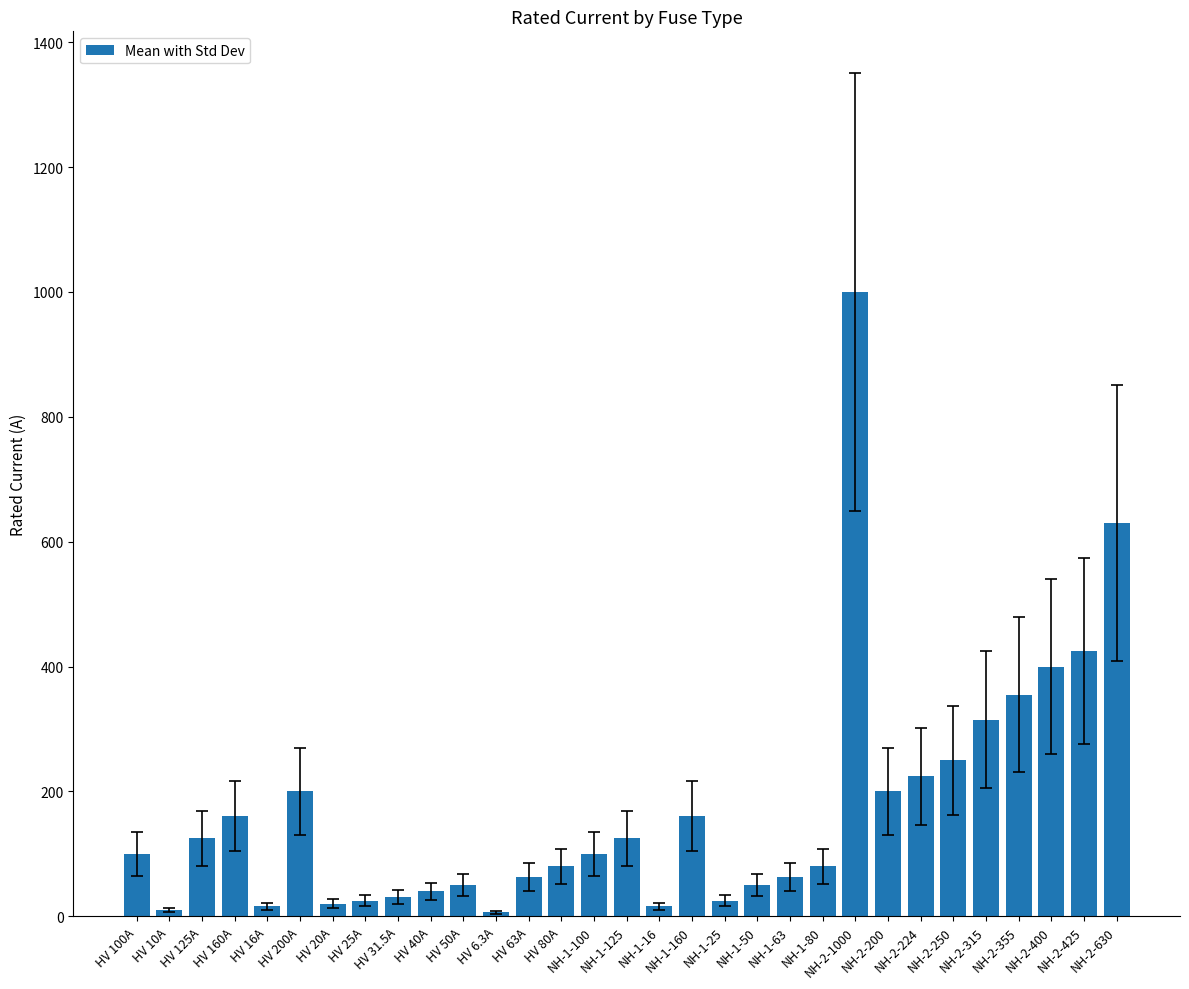

What is the change in value from HV 20A to NH-2-355?

+335.0